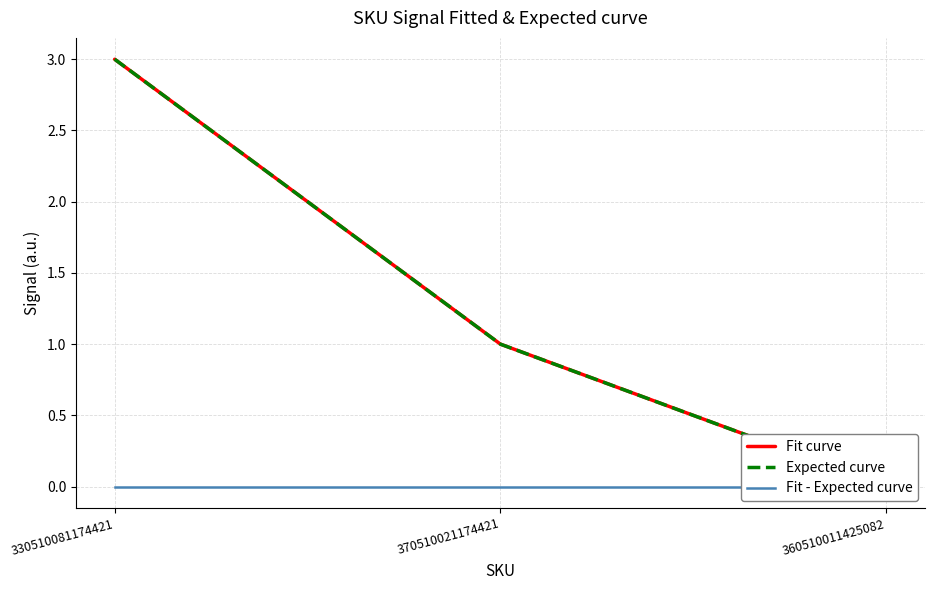

What is the total value across all series at 330510081174421?

6